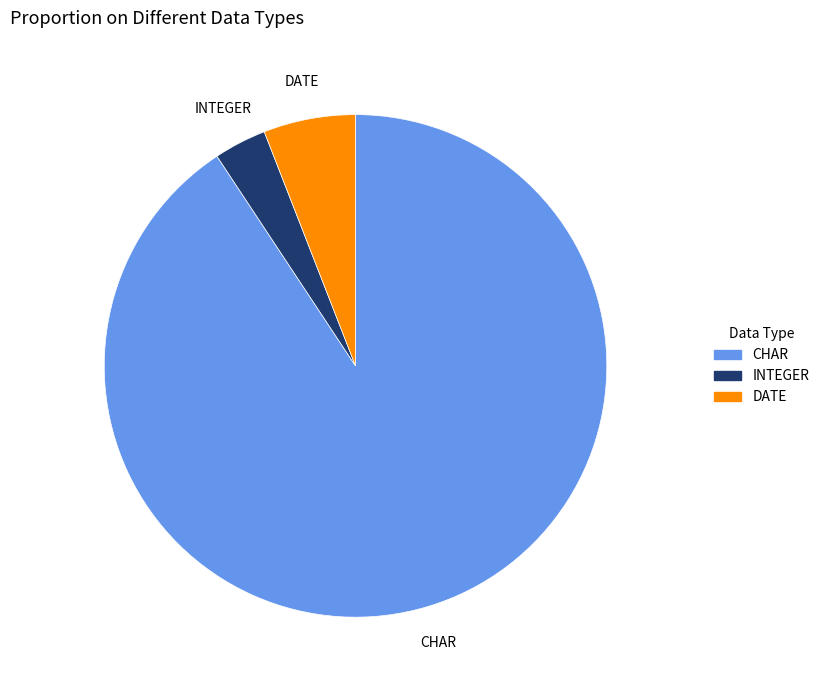

Is there any slice that represents more than half of the pie?

Yes